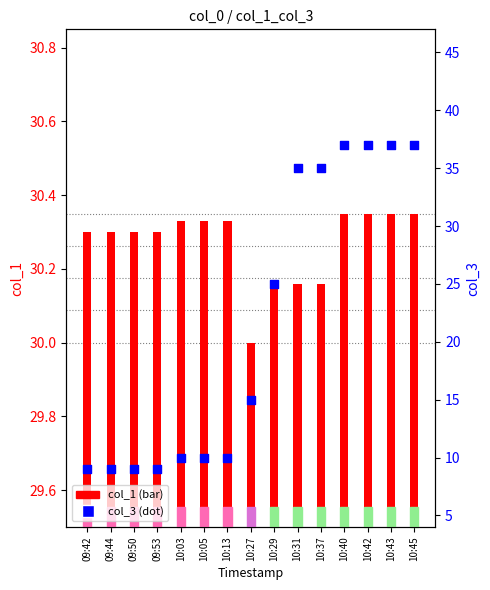

Which series contains the highest Y value?

col_3